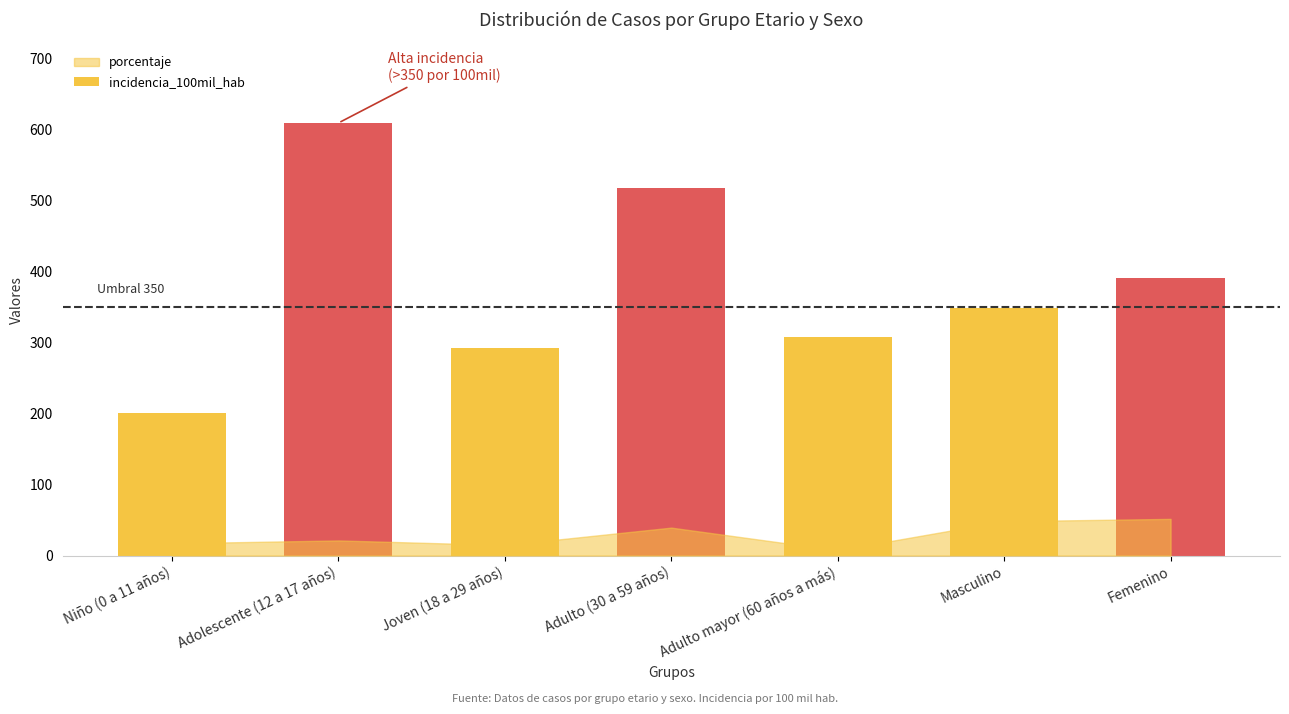

What is the greatest value displayed?

609.3